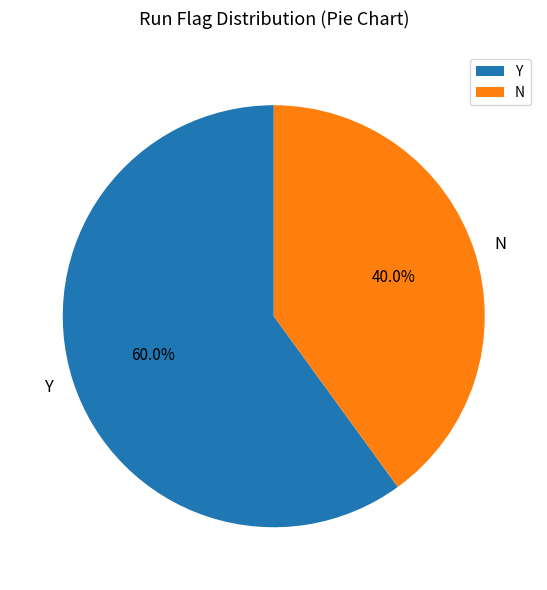

Which has a higher value, N or Y?

Y